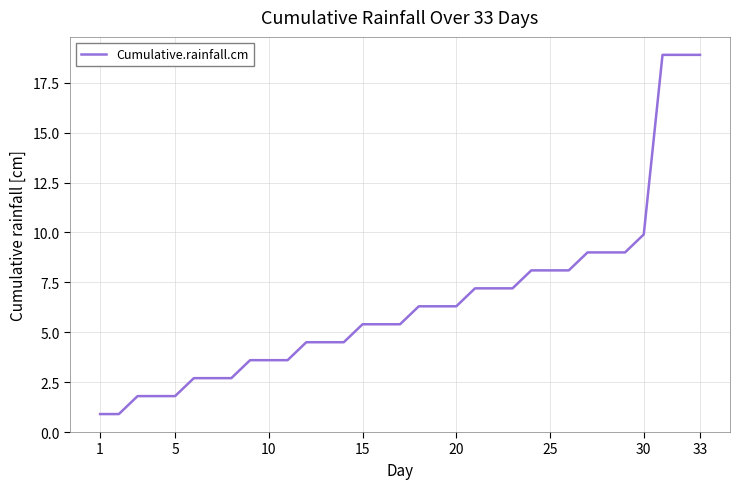

Reading left to right, extract all data points from this chart.

0.9	0.9	1.8	1.8	1.8	2.7	2.7	2.7	3.6	3.6	3.6	4.5	4.5	4.5	5.4	5.4	5.4	6.3	6.3	6.3	7.2	7.2	7.2	8.1	8.1	8.1	9.0	9.0	9.0	9.9	18.9	18.9	18.9